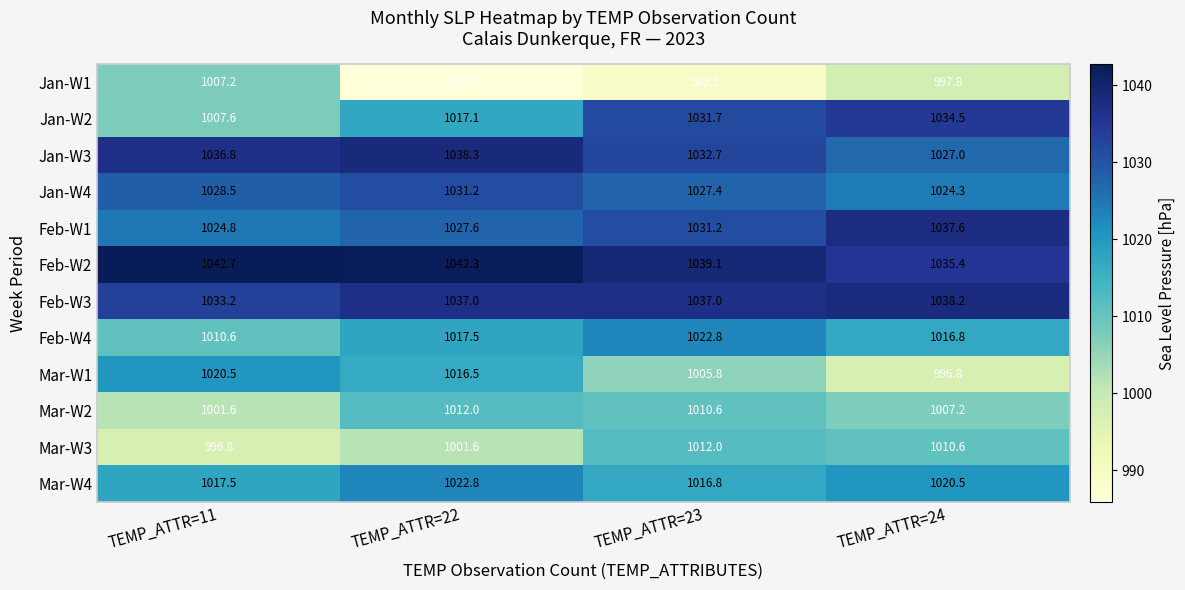

Read the Feb-W1 value at TEMP_ATTR=23.

1031.2